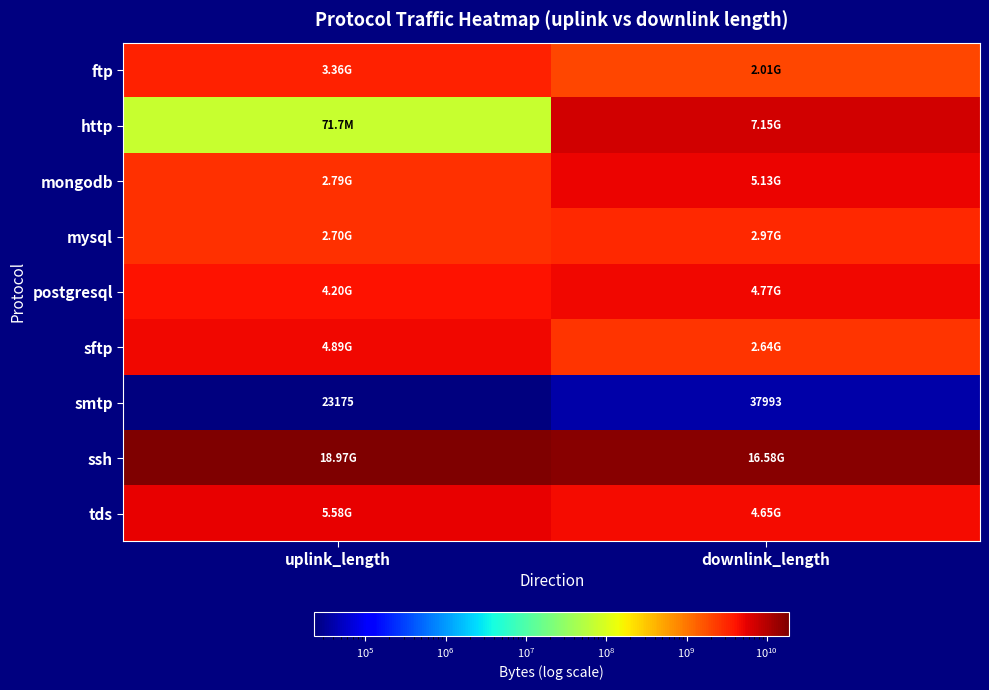

At how many categories does at least one series exceed 17836600242?

1